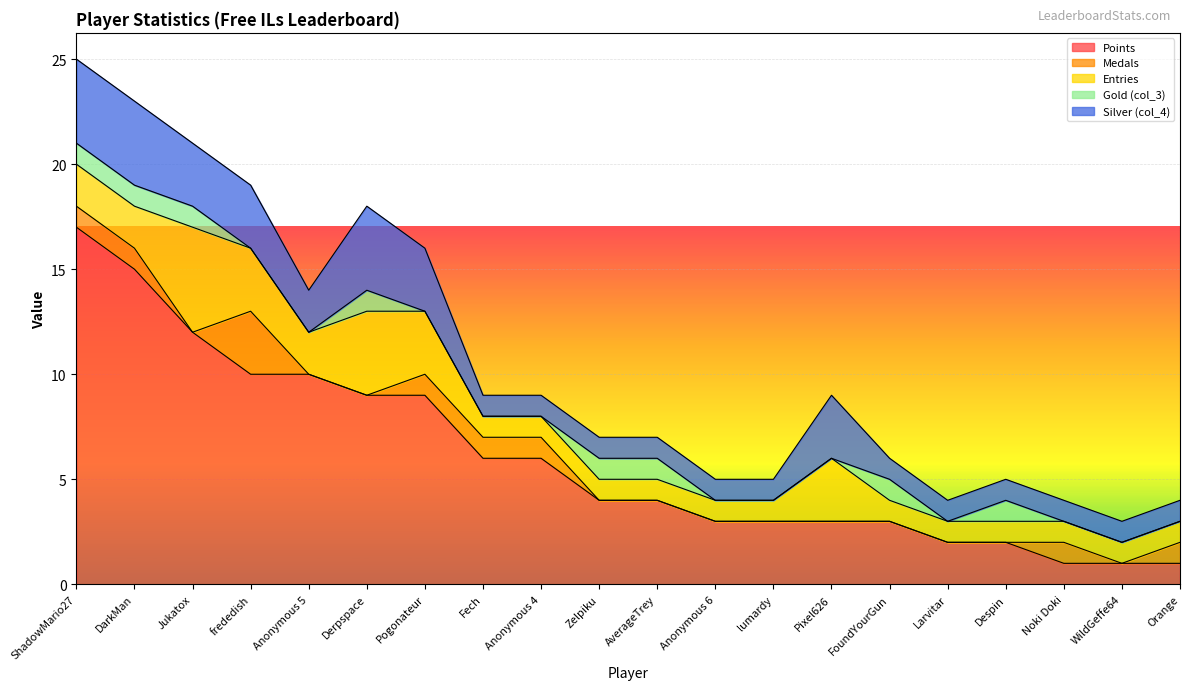

What are all the series names shown in the legend?

Points, Medals, Entries, Gold (col_3), Silver (col_4)